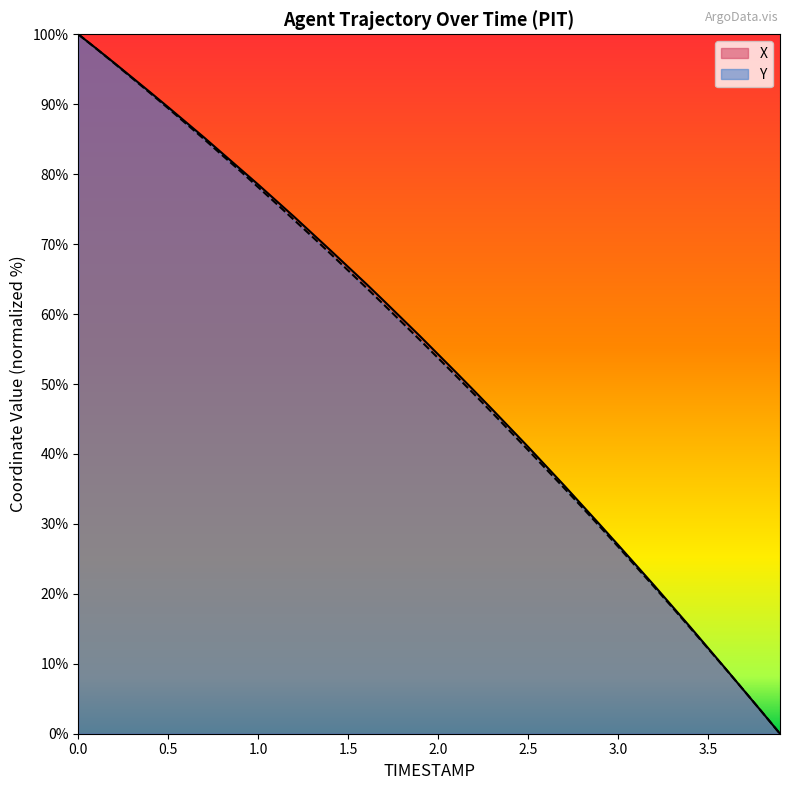

Reading left to right, extract all data points from this chart.

X: 100.0	98.0	95.9	93.8	91.7	89.6	87.4	85.2	83.0	80.8	78.5	76.2	73.9	71.5	69.1	66.7	64.3	61.8	59.3	56.8	54.2	51.7	49.0	46.4	43.7	41.0	38.3	35.5	32.7	29.9	27.0	24.1	21.2	18.3	15.3	12.3	9.2	6.2	3.1	0.0
Y: 100.0	97.9	95.9	93.7	91.6	89.4	87.2	85.0	82.7	80.5	78.1	75.8	73.4	71.1	68.7	66.2	63.8	61.3	58.8	56.3	53.7	51.1	48.5	45.9	43.2	40.6	37.8	35.1	32.4	29.6	26.8	23.9	21.0	18.1	15.2	12.2	9.2	6.2	3.1	0.0